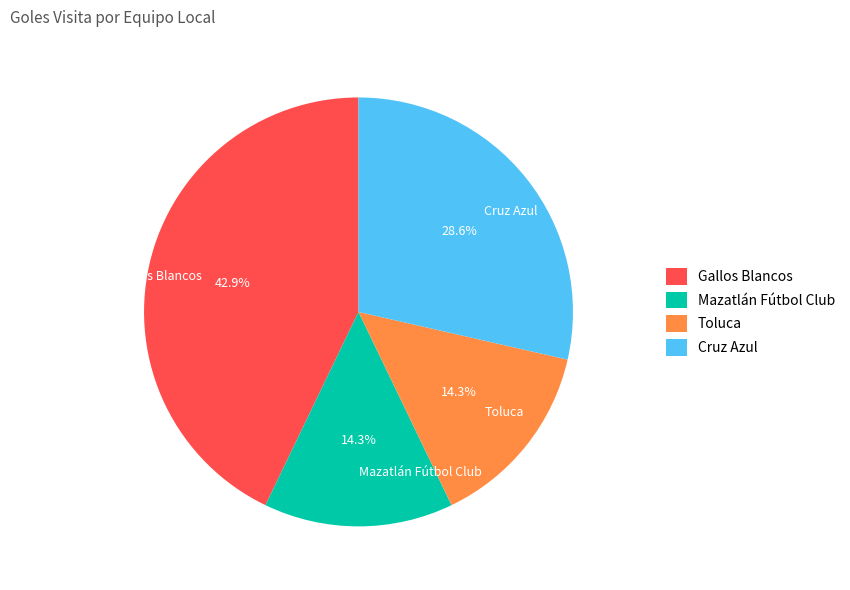

Combined, what portion of the pie is Mazatlán Fútbol Club and Gallos Blancos?

57.1%